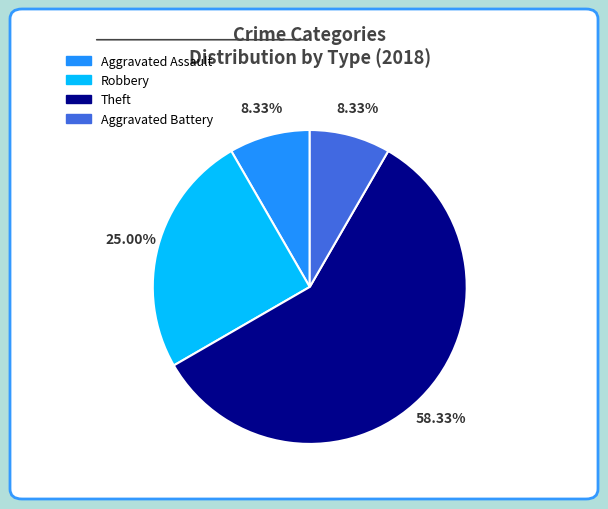

True or false: Aggravated Battery accounts for 8% of the total.

True